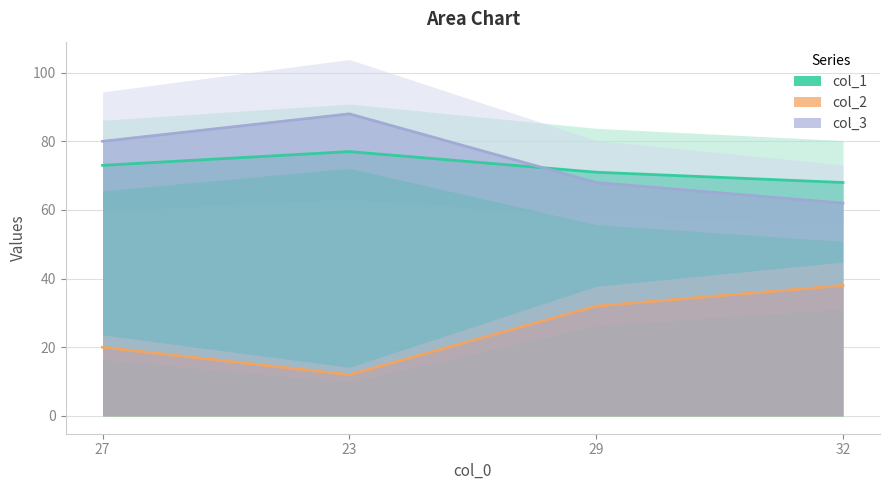

Which label corresponds to the largest value in the chart?

23